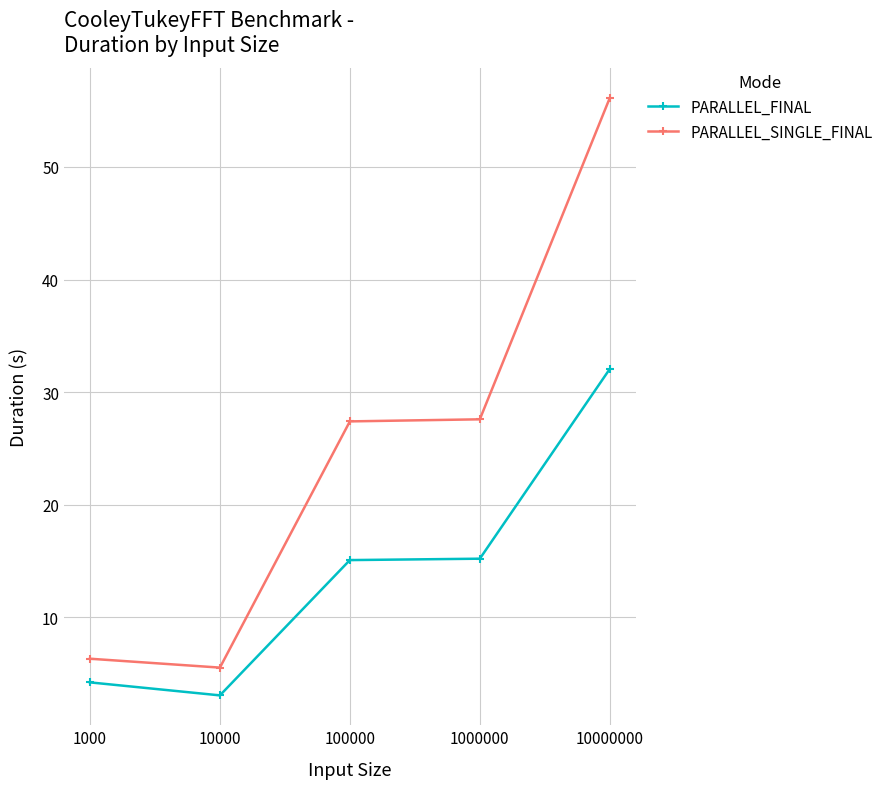

What is the maximum value for PARALLEL_FINAL?

32.1